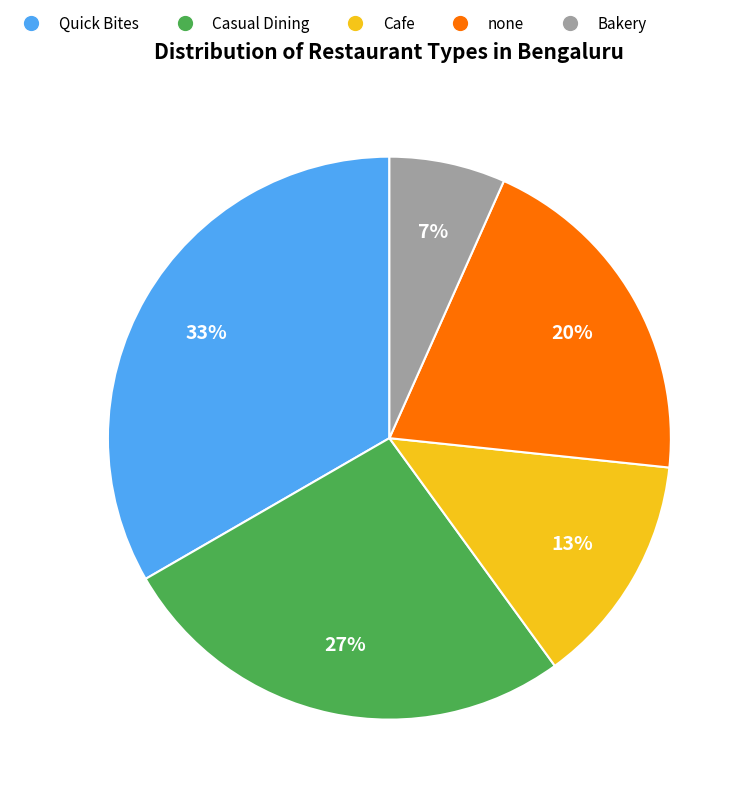

Which slice is the smallest?

Bakery